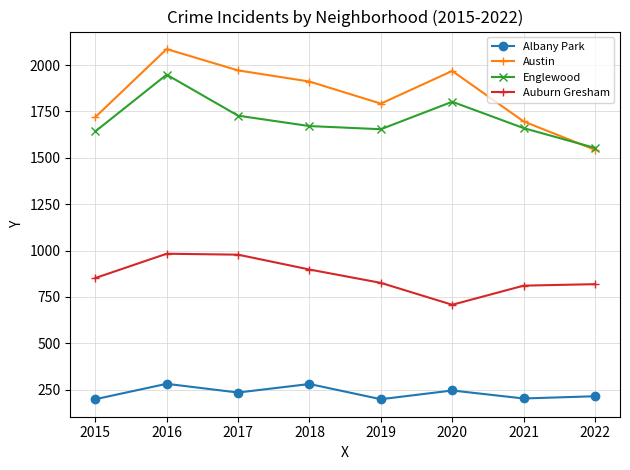

The value of Auburn Gresham at 2015 is 852. True or false?

True